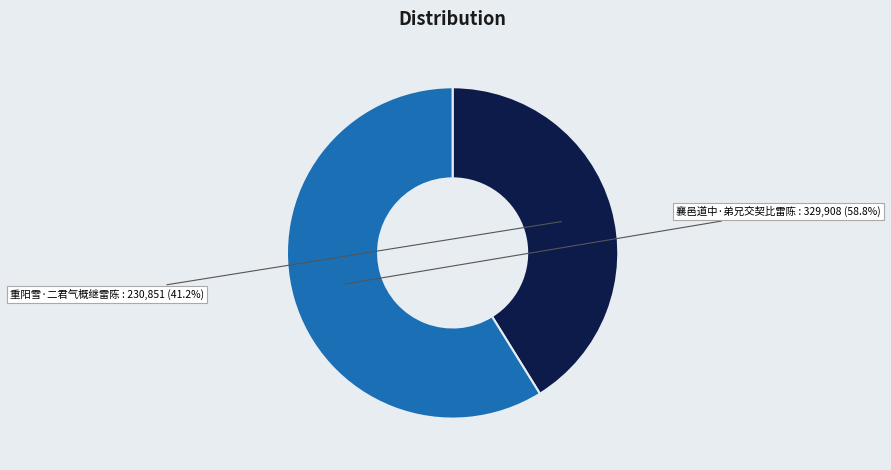

Does any single category account for the majority?

Yes